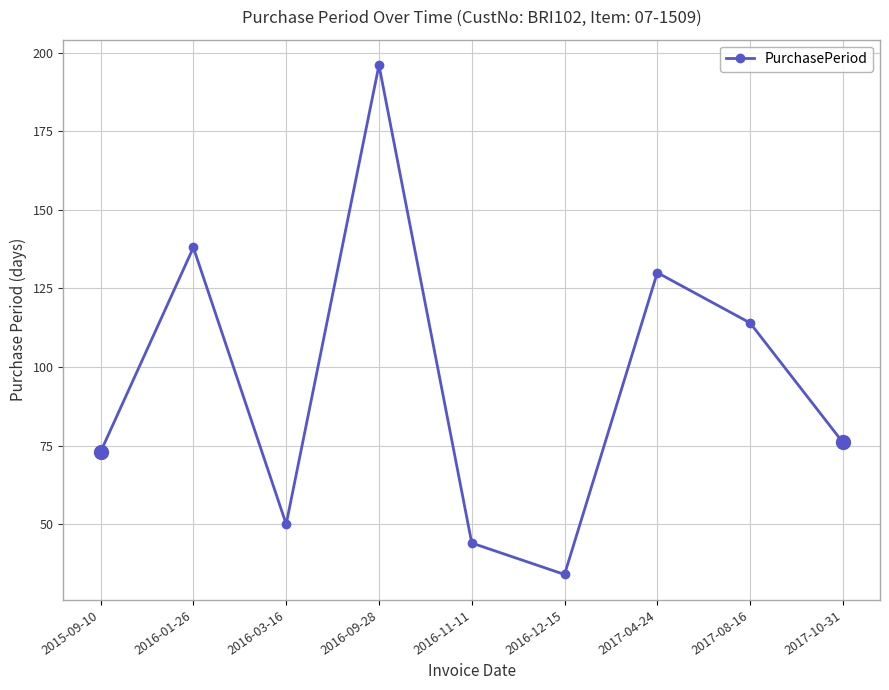

True or false: there are more than 2 points higher than both neighbors.

True